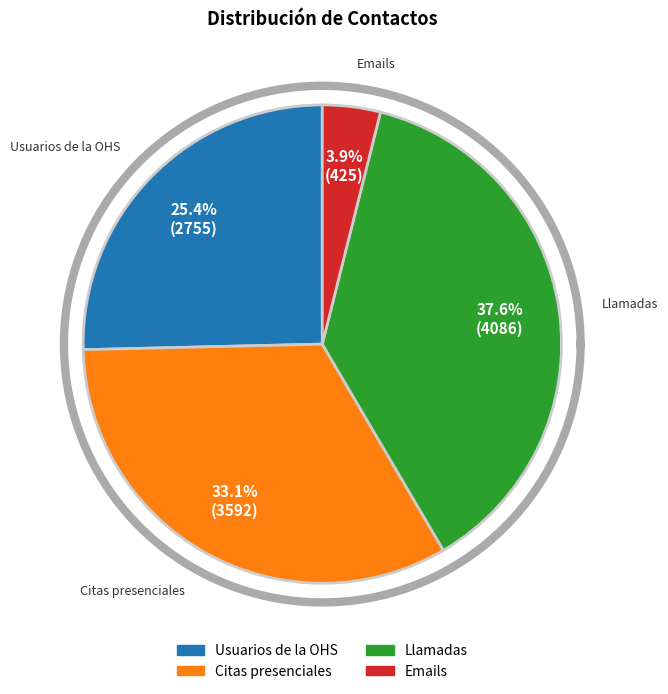

What is the change in value from Citas presenciales to Emails?

-3167